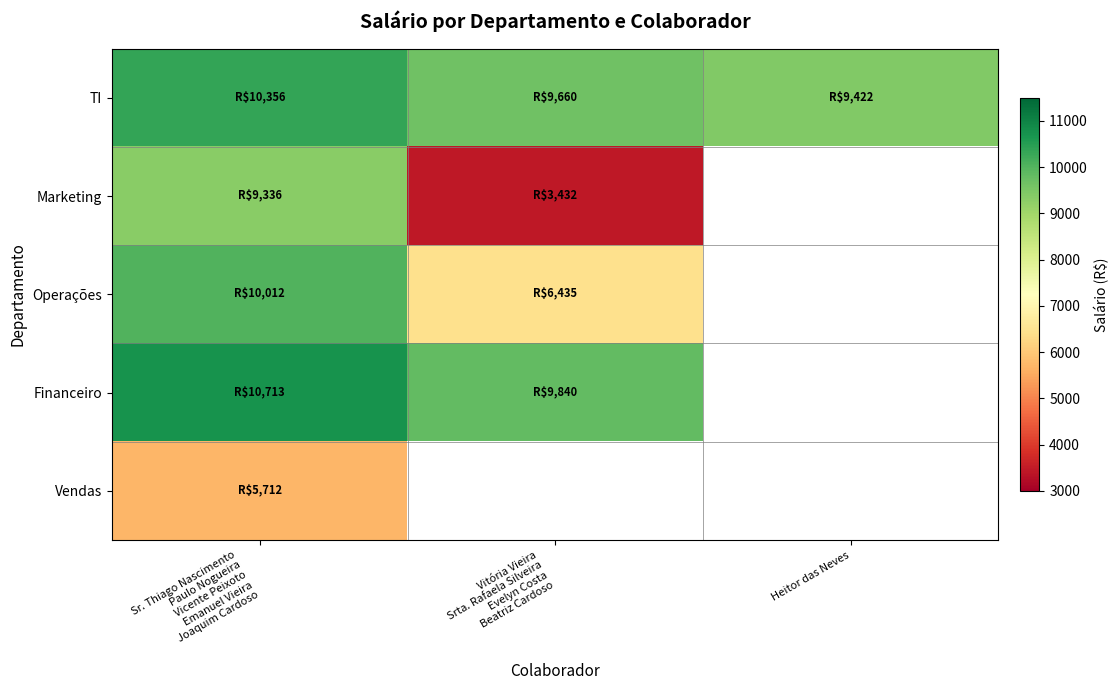

At which category does the chart reach its peak across all series?

Sr. Thiago Nascimento
Paulo Nogueira
Vicente Peixoto
Emanuel Vieira
Joaquim Cardoso